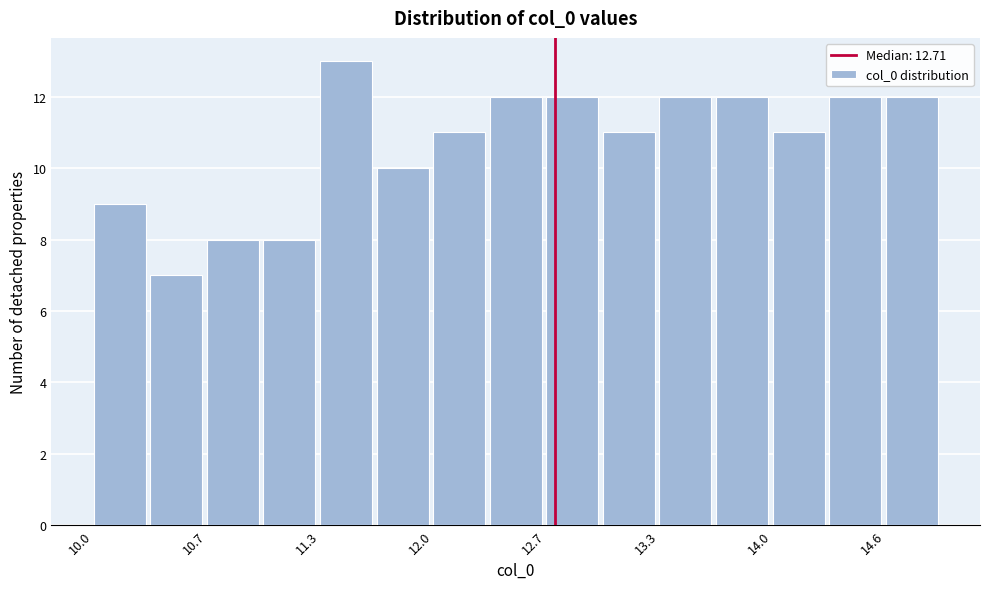

Read against the x-axis, roughly where is the centre of the tallest bar?

11.5